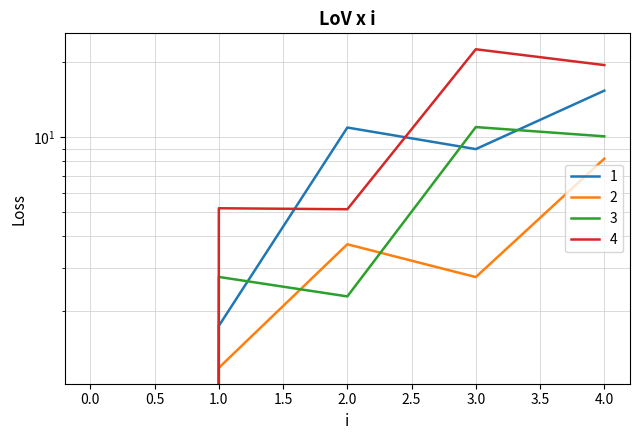

What is the average value of the 3 series?

5.2